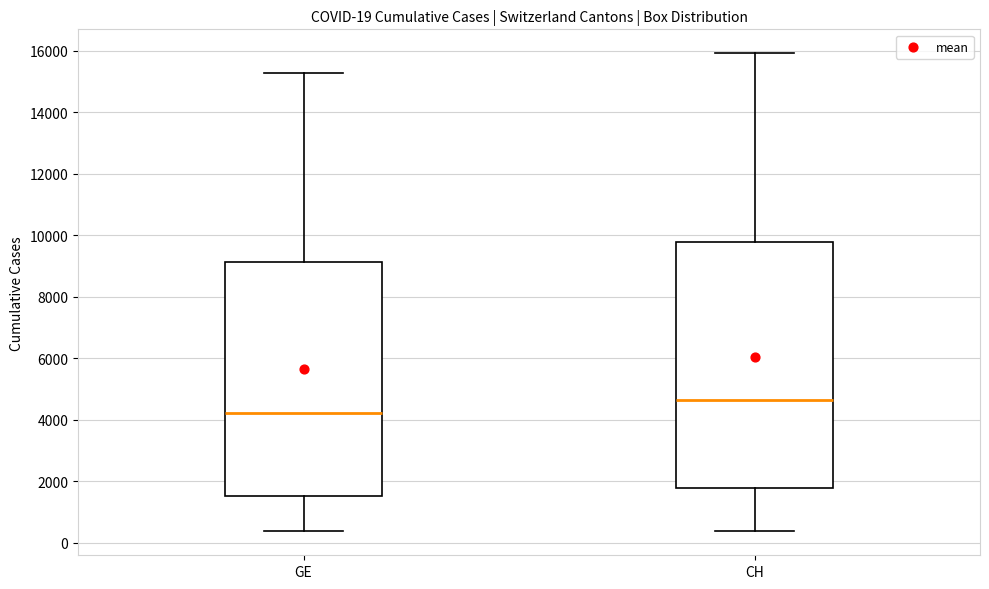

Which box's median line is the lowest?

GE